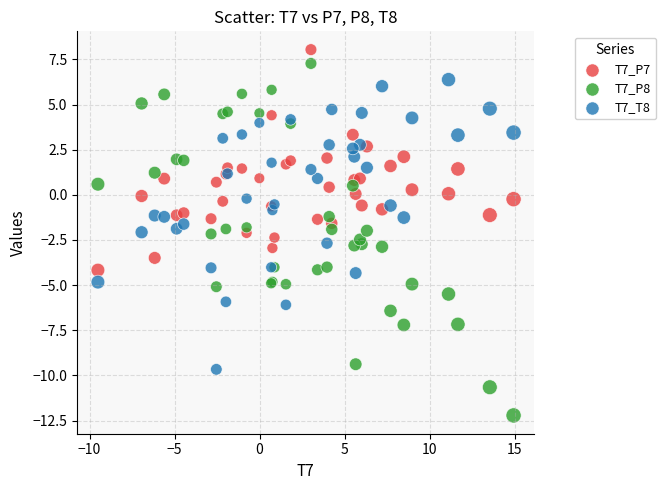

Which series reaches the minimum Y coordinate?

T7_P8